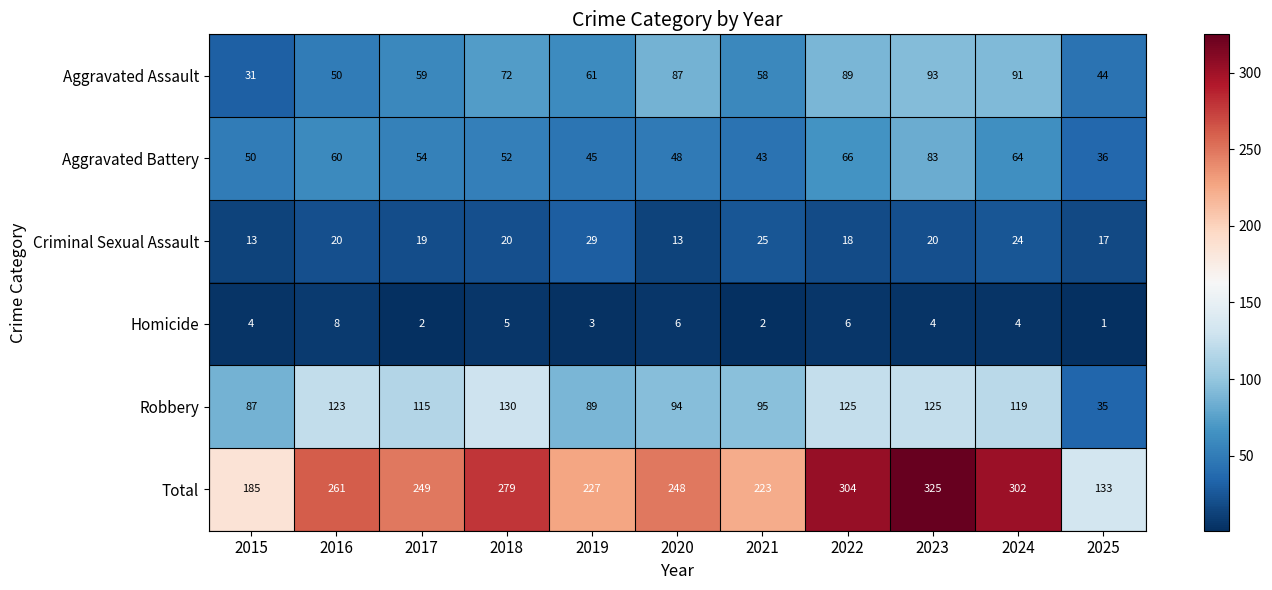

What is the average value of the Homicide series?

4